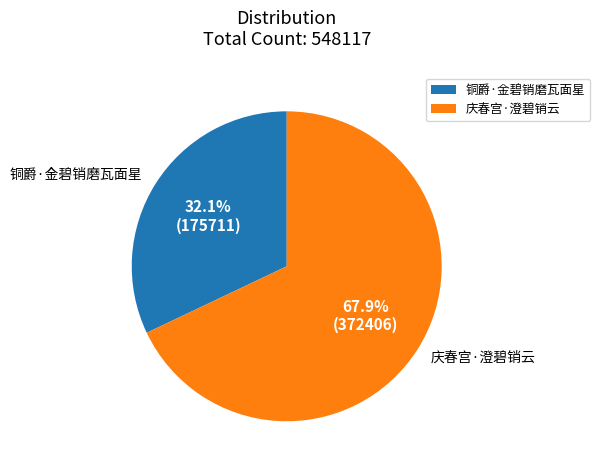

Which has a higher value, 铜爵·金碧销磨瓦面星 or 庆春宫·澄碧销云?

庆春宫·澄碧销云